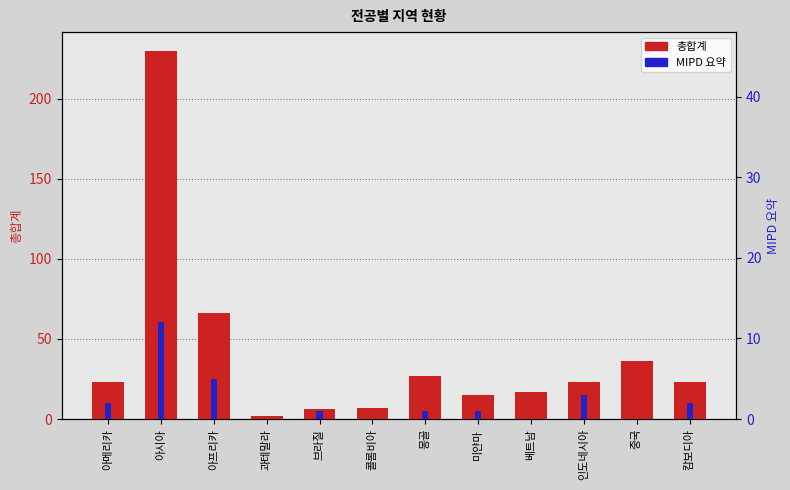

Which label corresponds to the smallest value in the chart?

과테말라